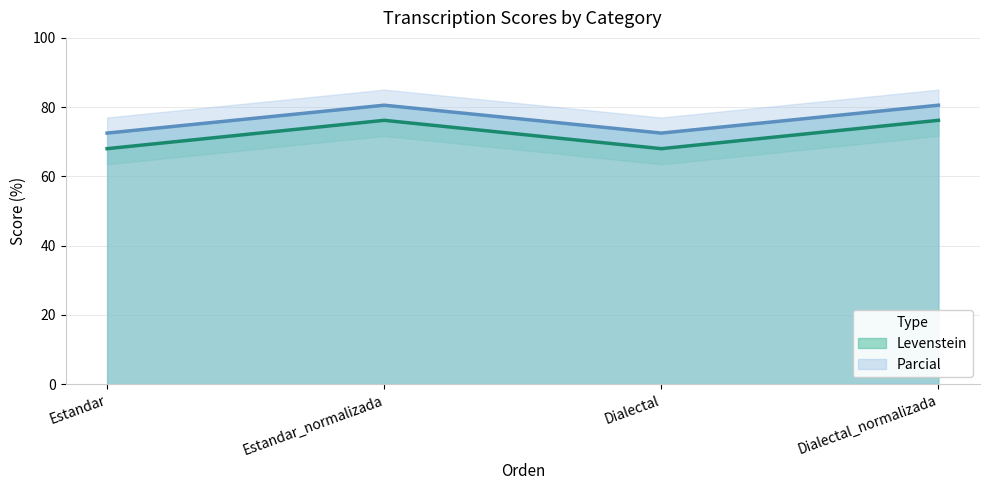

True or false: Parcial and Levenstein intersect in this chart.

False